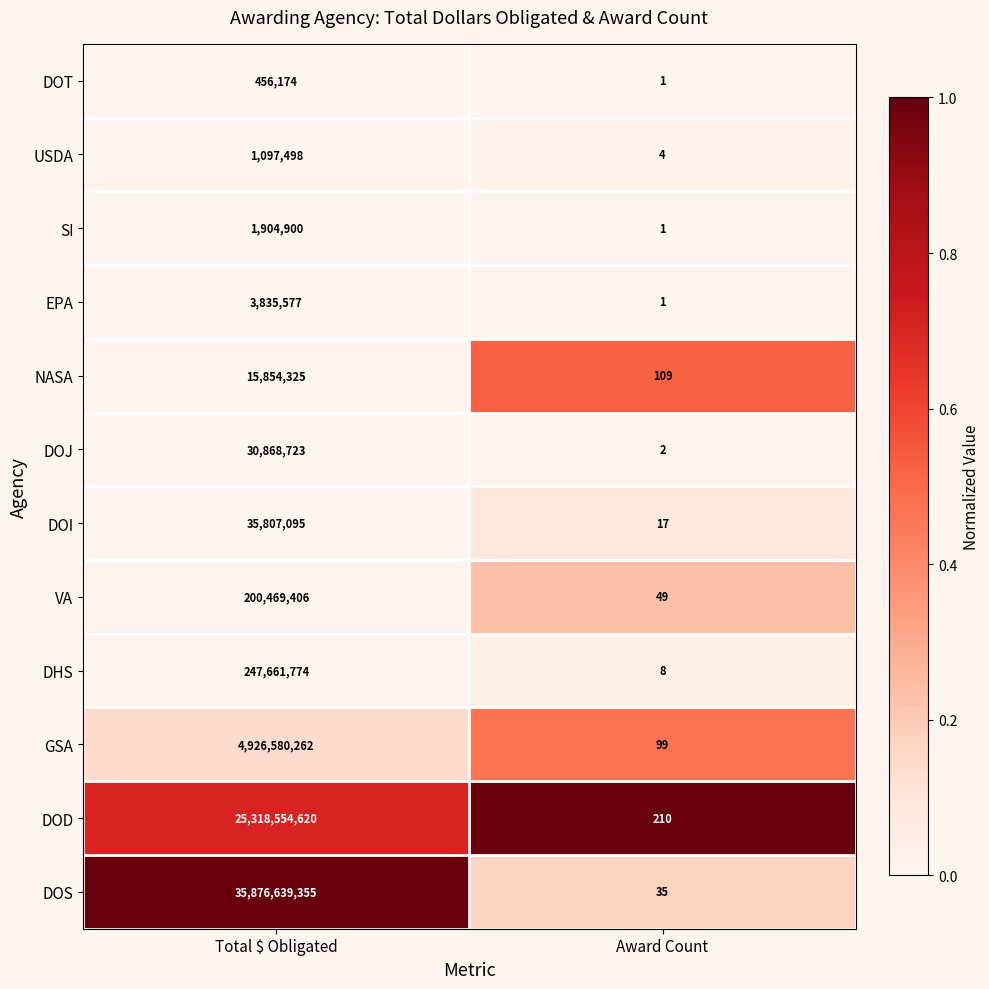

What is the difference between the DOT values at Total $ Obligated and Award Count?

456173